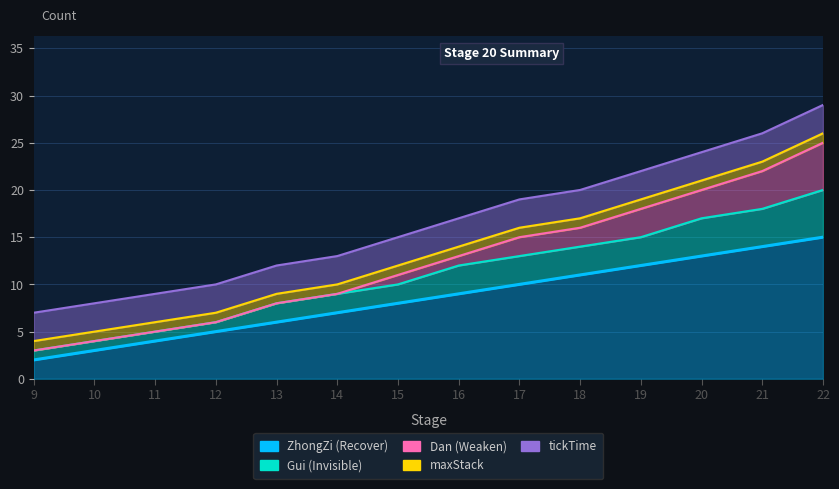

At which label does Gui (Invisible) reach its minimum?

9